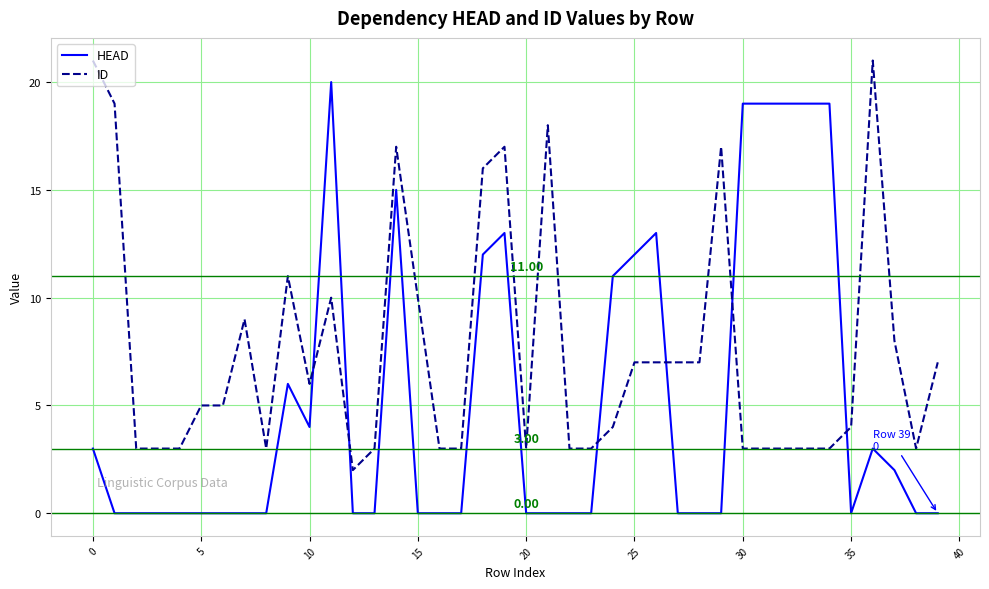

What is the difference between the maximum and minimum values in the HEAD series?

20